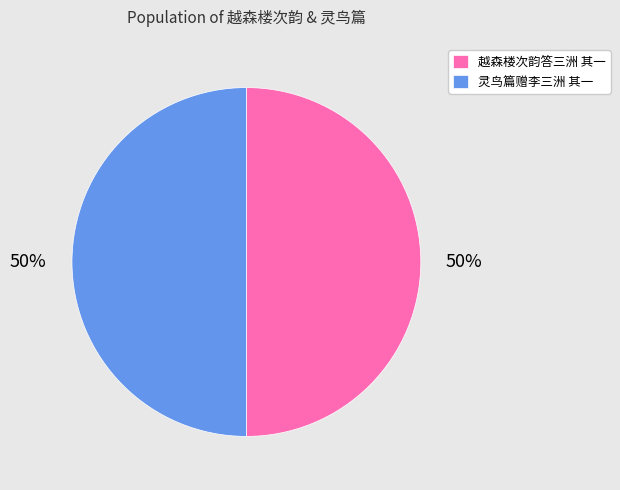

To the nearest percent, what portion does 越森楼次韵答三洲 其一 represent?

50%